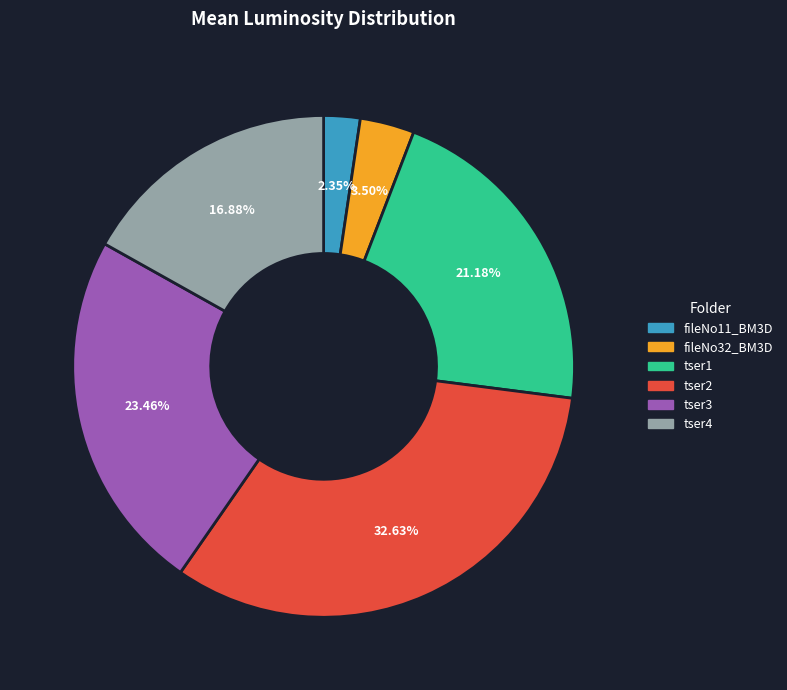

Does any single category account for the majority?

No